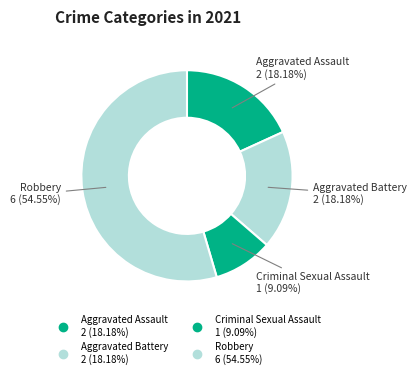

True or false: Criminal Sexual Assault accounts for 9% of the total.

True